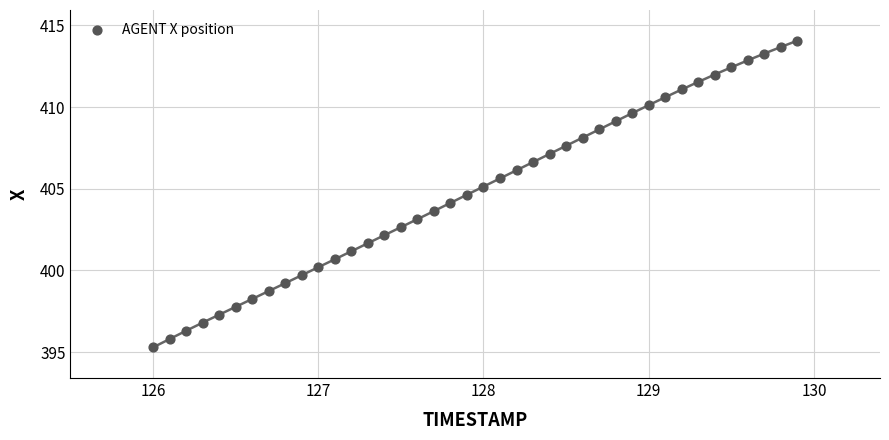

What is the range of Y values (max minus min)?

18.8